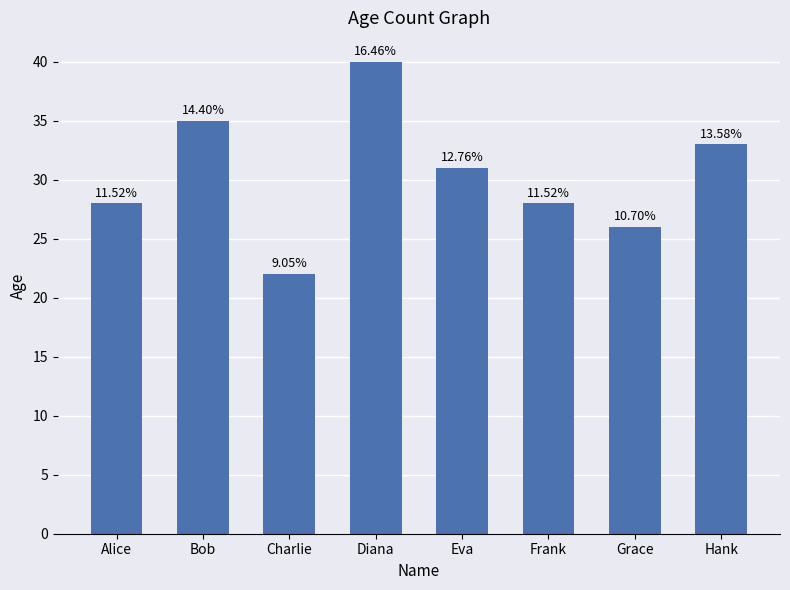

Rank the categories by value from lowest to highest.

Charlie, Grace, Alice, Frank, Eva, Hank, Bob, Diana